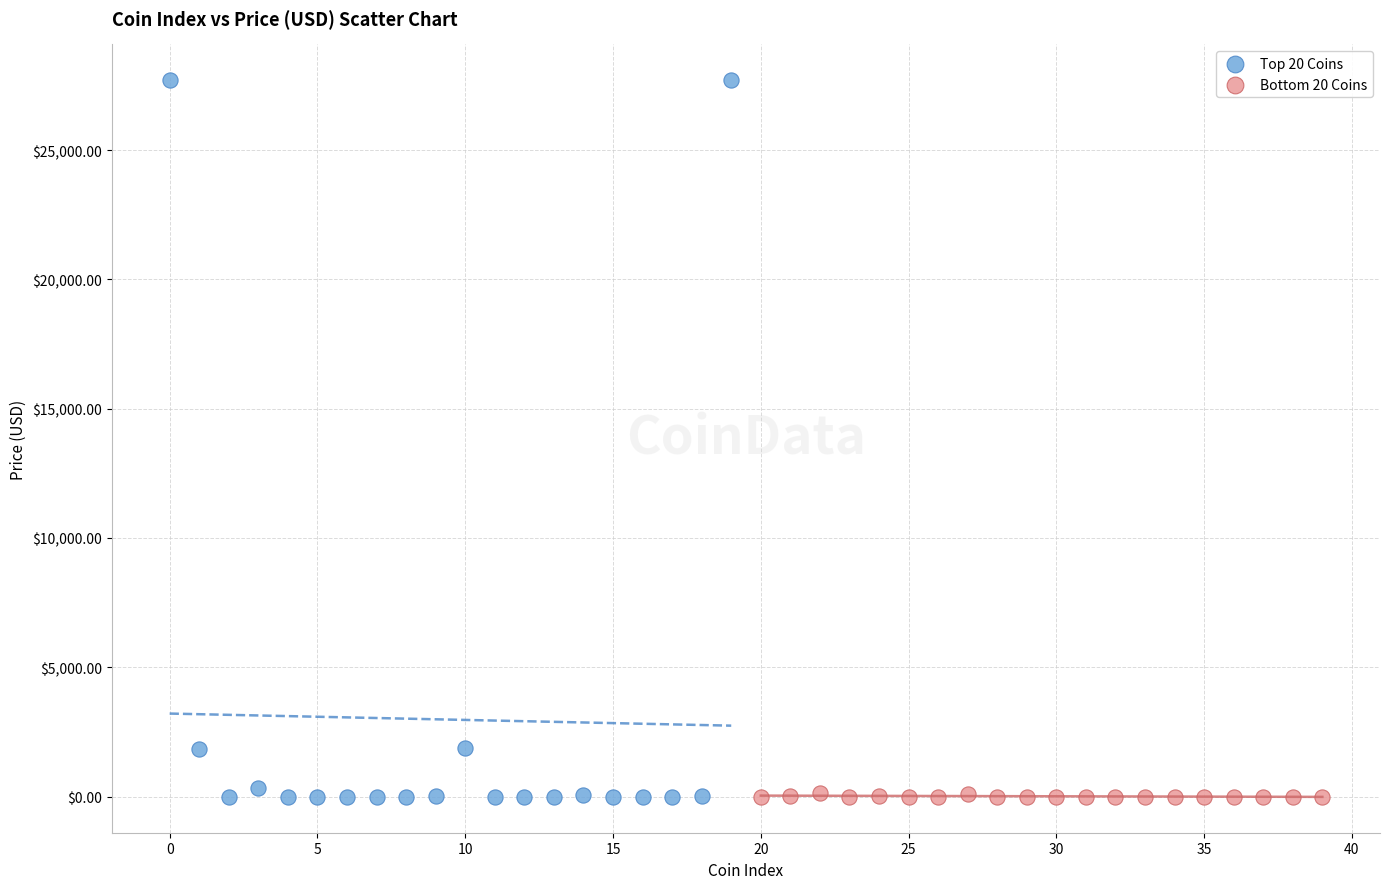

Which series has the widest spread of Y values?

Top 20 Coins